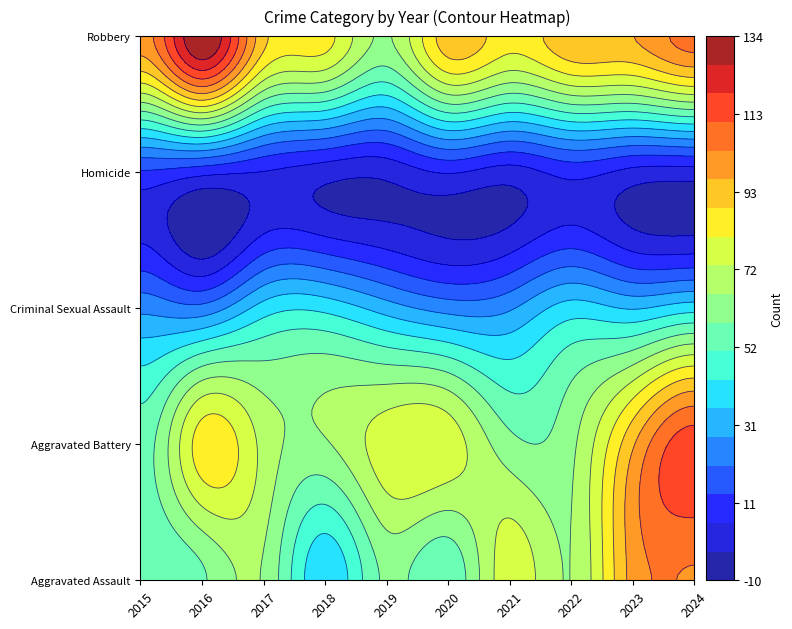

Is the value of Aggravated Assault at 2021 greater than the value of Homicide at 2017?

Yes